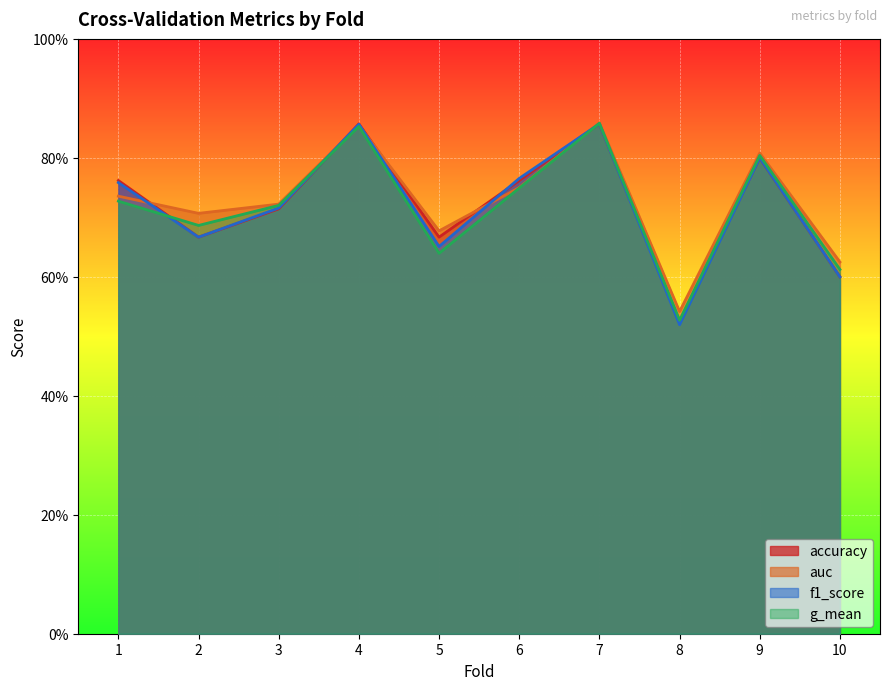

What are all the series names shown in the legend?

accuracy, auc, f1_score, g_mean